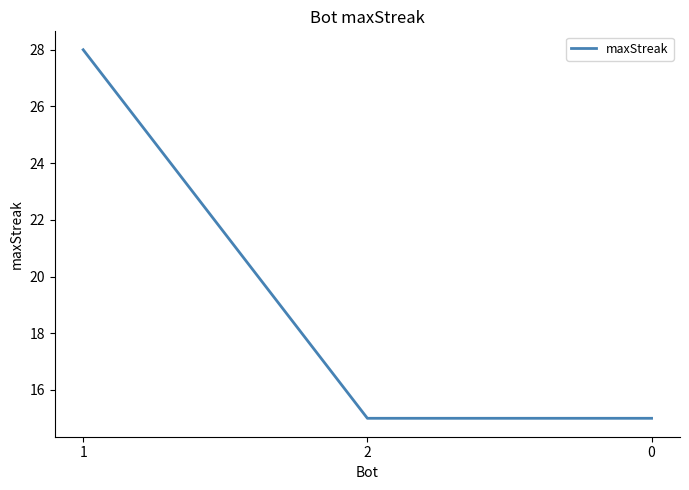

At which category does the chart reach its peak across all series?

1